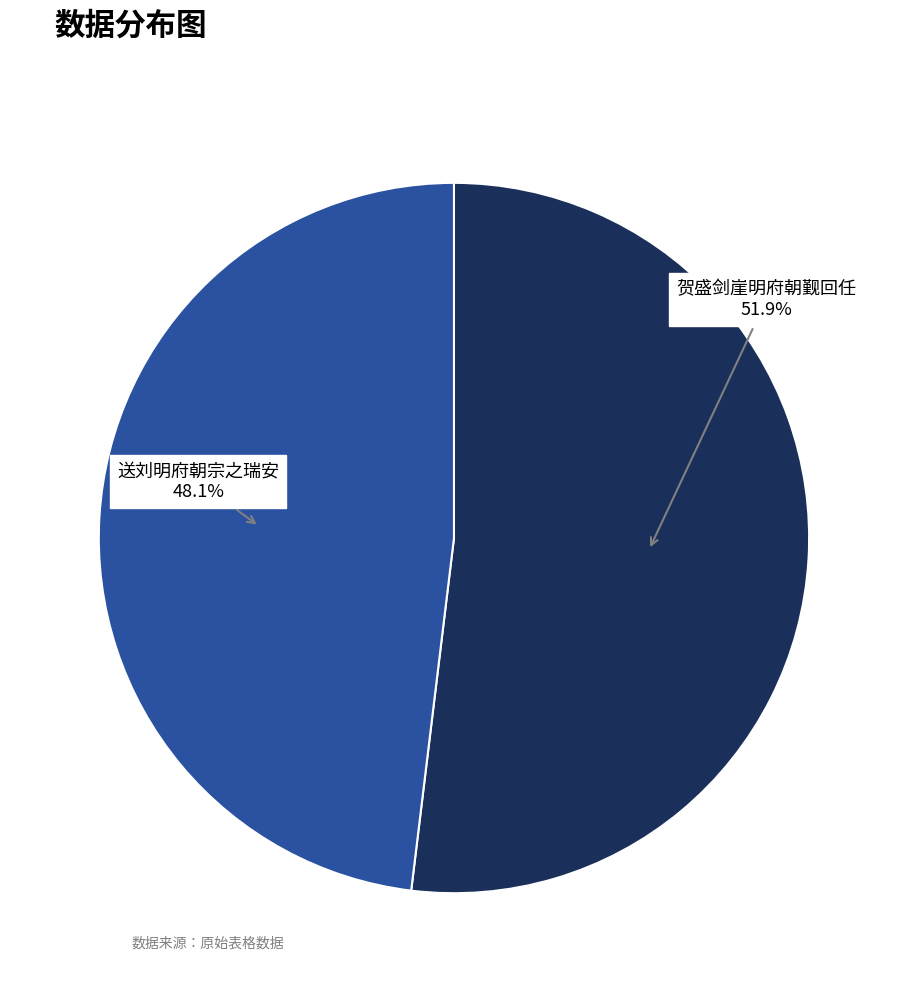

Combined, what portion of the pie is 贺盛剑崖明府朝觐回任 and 送刘明府朝宗之瑞安?

100.0%